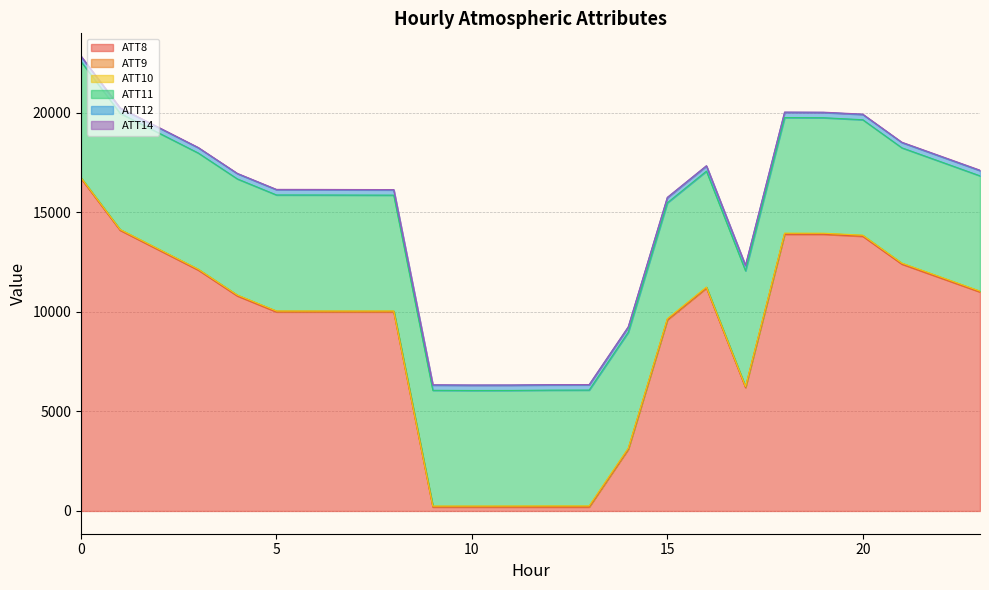

How many lines are shown in the chart?

6